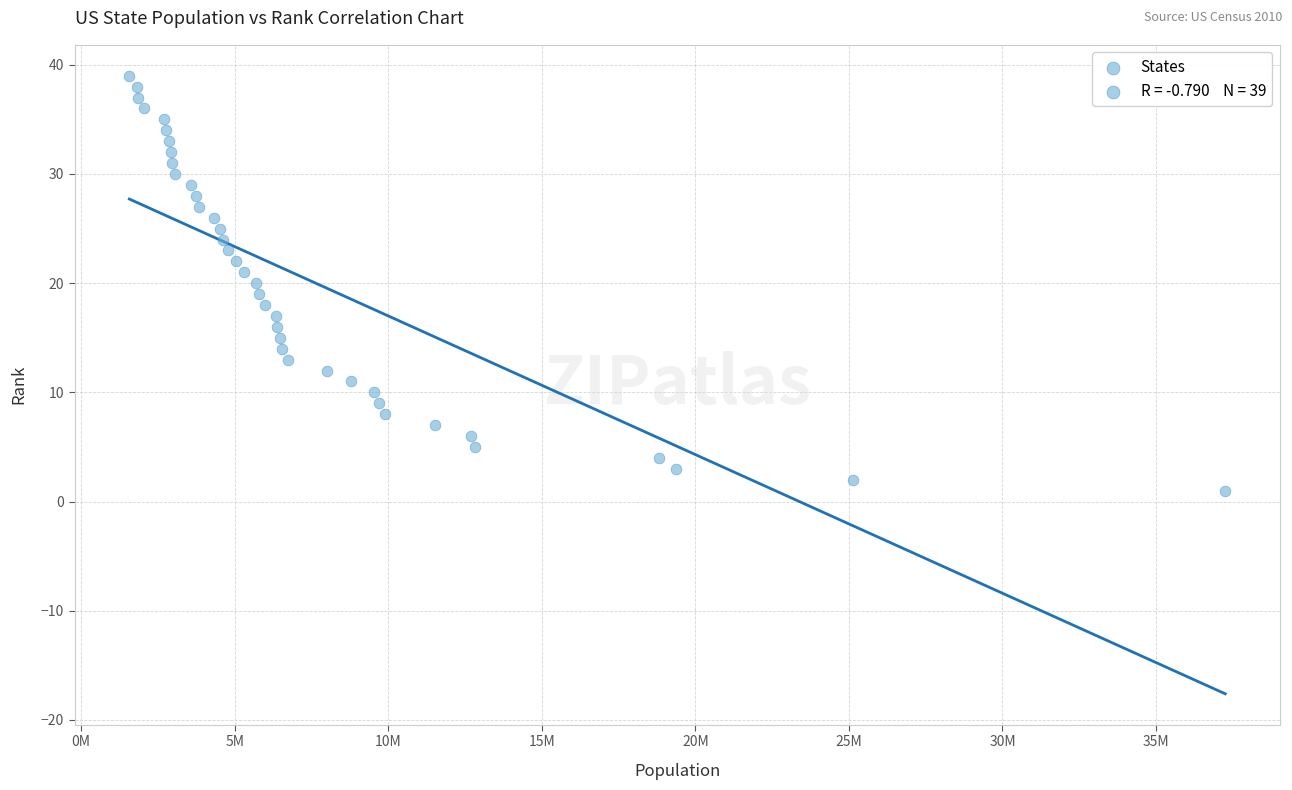

What is the range of X values (max minus min)?

35686374